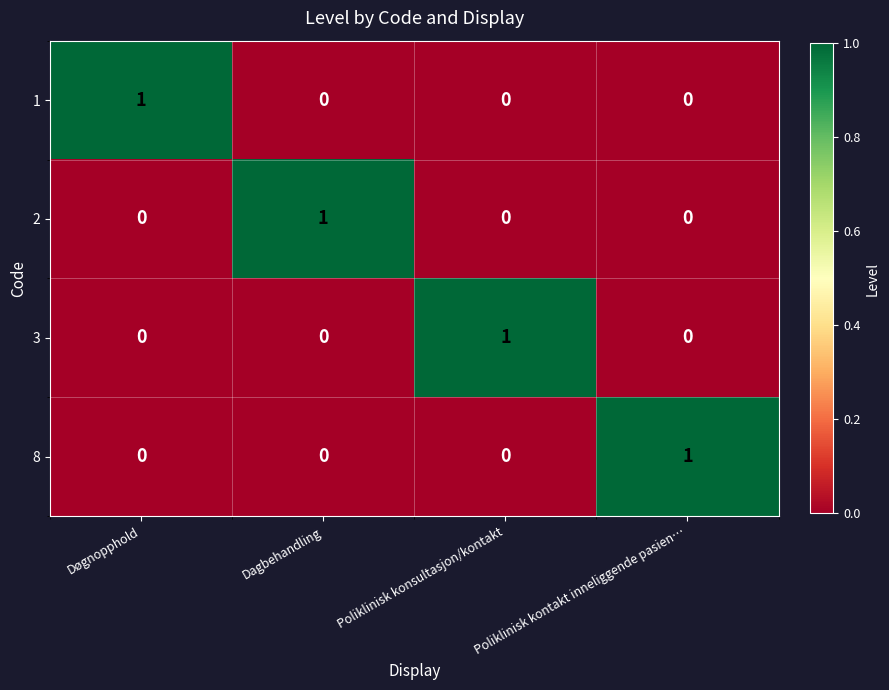

How many 1 values are between 0 and 1?

4